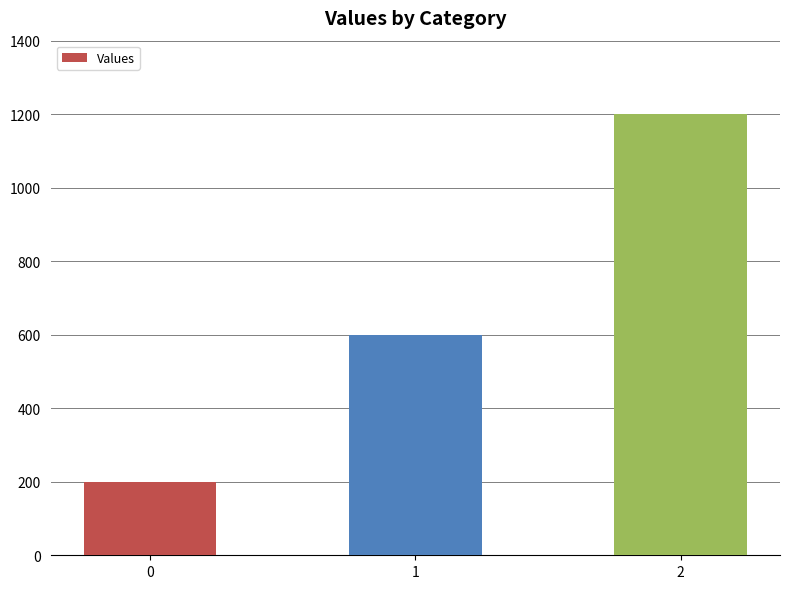

What is the approximate value at 1?

600